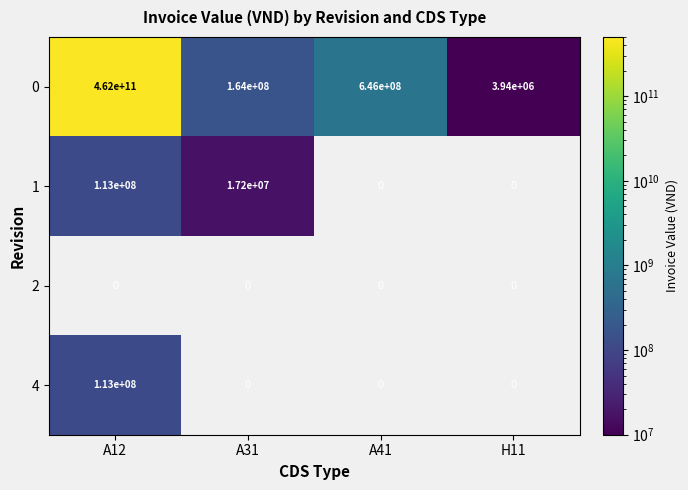

Is the value of 4 at A12 greater than the value of 0 at A41?

No